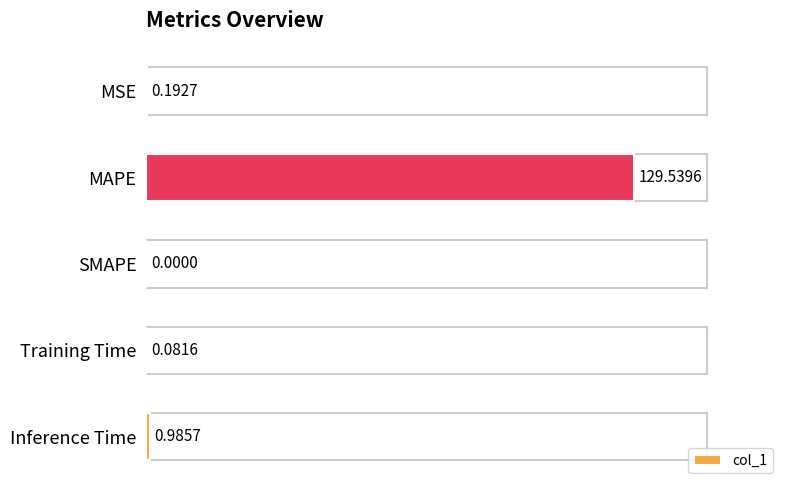

What is the greatest value displayed?

129.5